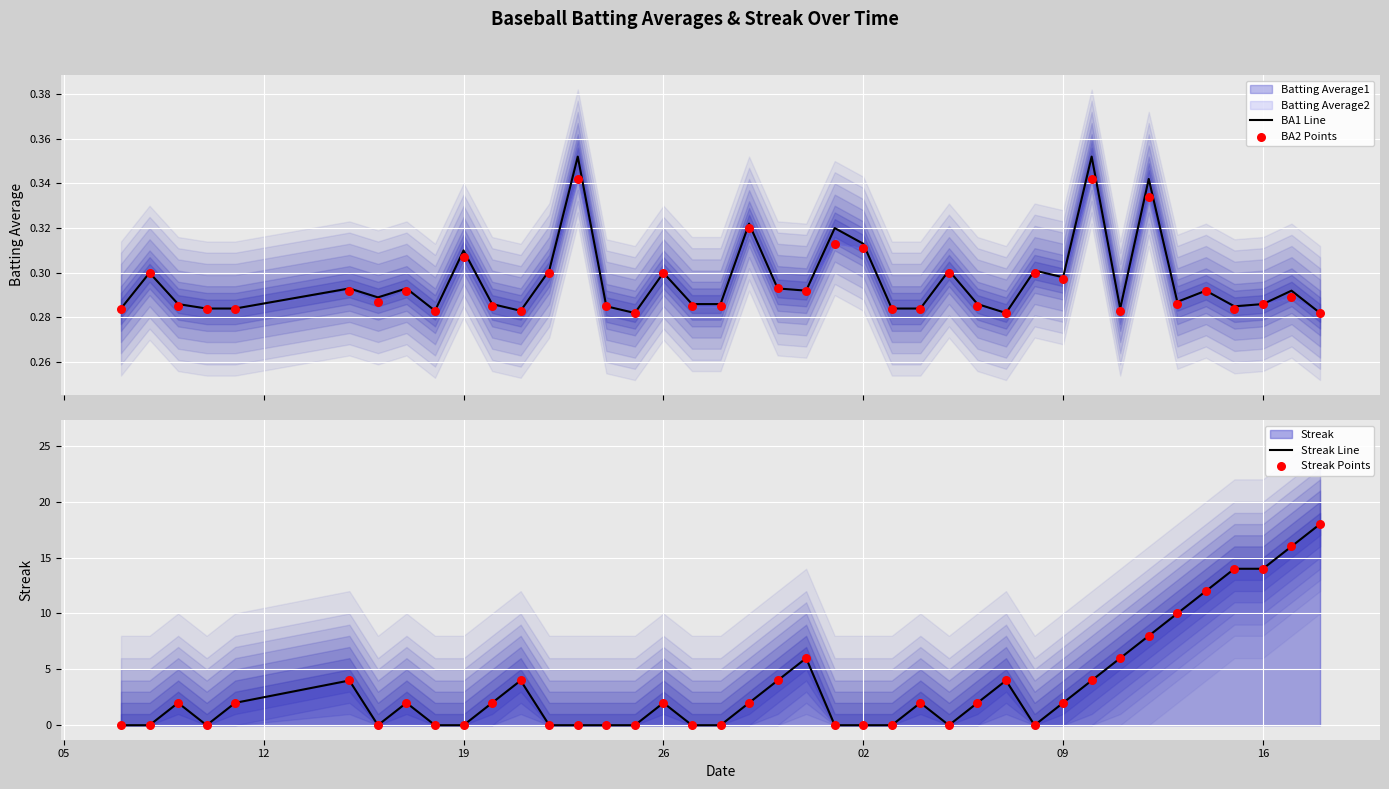

Which series reaches the maximum Y coordinate?

Streak Line